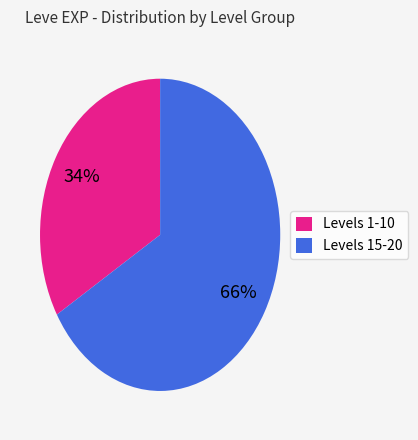

Combined, do Levels 15-20 and Levels 1-10 account for over 50%?

Yes